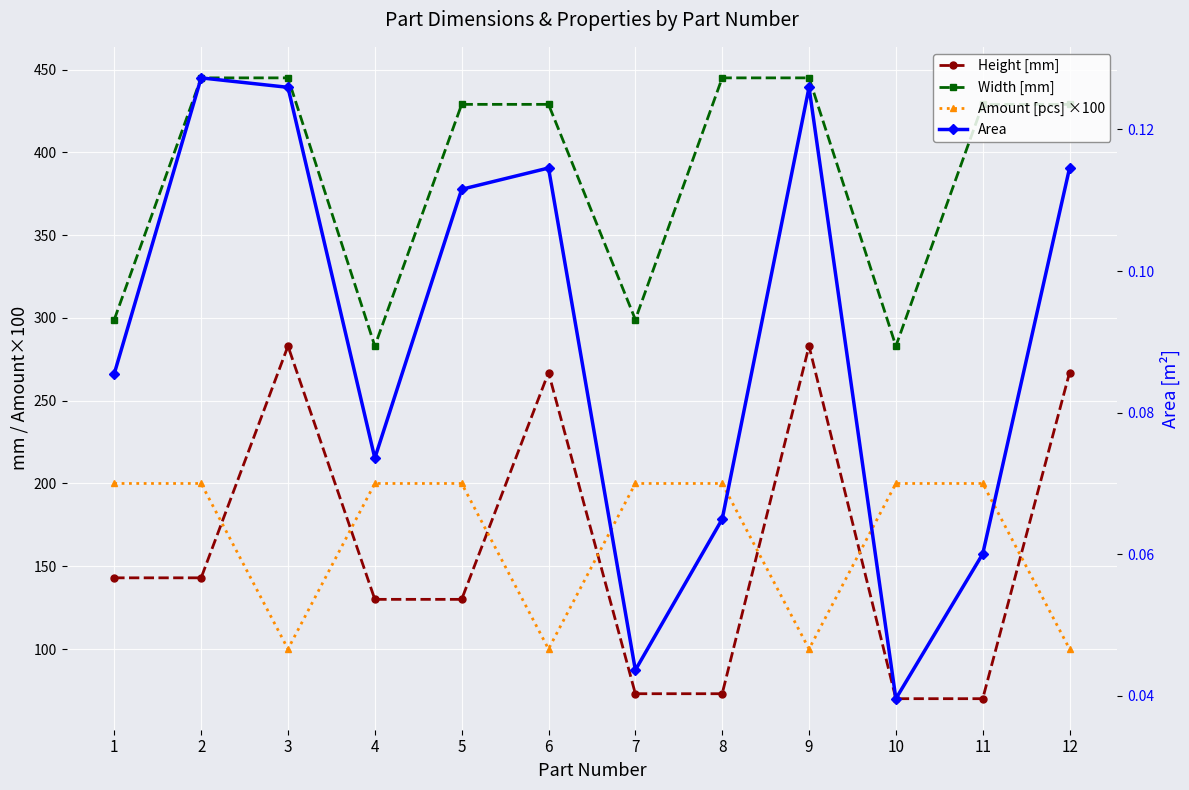

Rank the series by their maximum value, from lowest to highest.

Area, Amount [pcs] ×100, Height [mm], Width [mm]